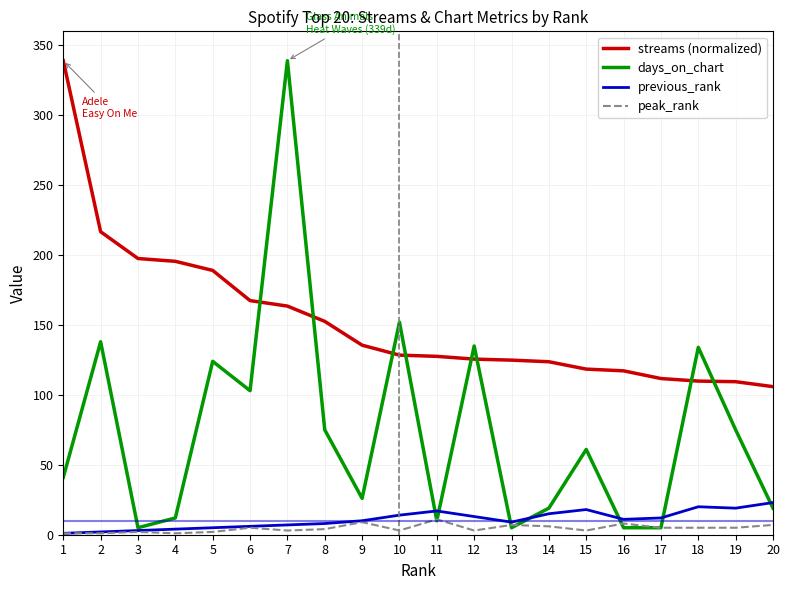

At 7, list the series in order from smallest to largest.

peak_rank, previous_rank, streams (normalized), days_on_chart